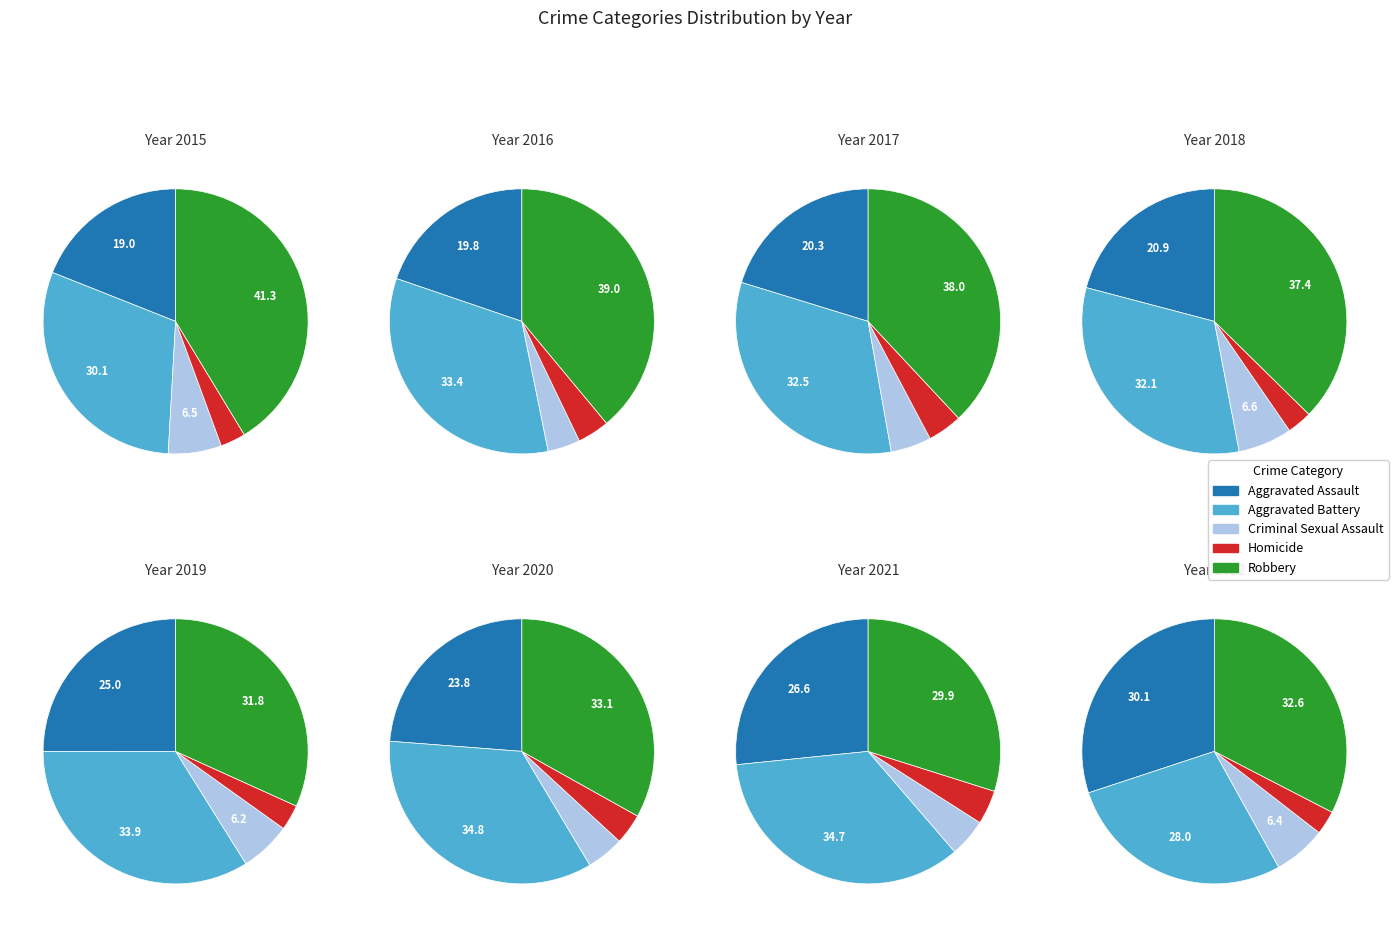

To the nearest percent, what is the difference between the 3 and 4 slice percentages?

3%